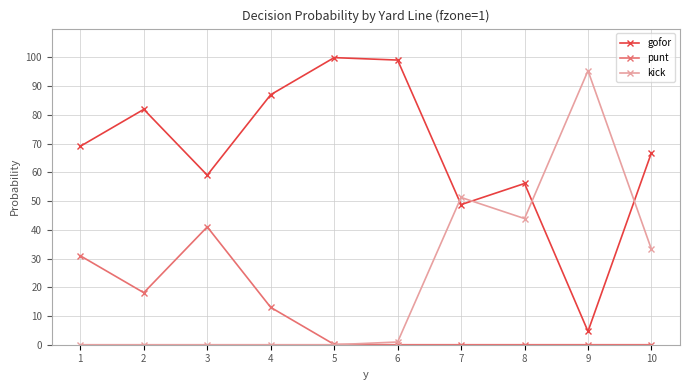

The value of kick at 9 is 95.3. True or false?

True